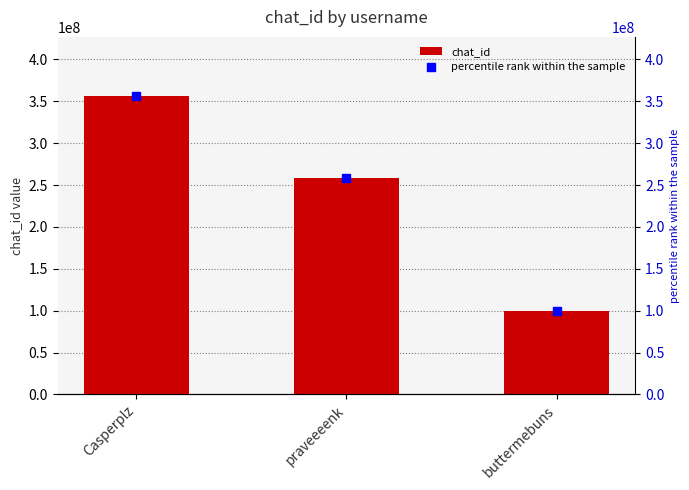

What position from the left is praveeeenk?

2